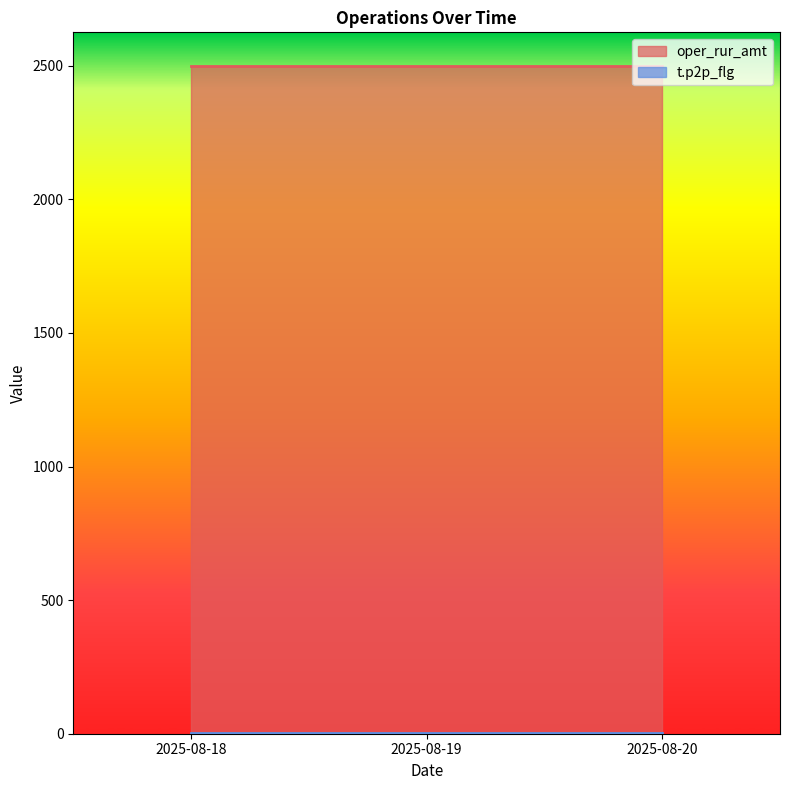

Reading right to left, list all the values displayed in this chart.

oper_rur_amt: 2025-08-20=2500	2025-08-19=2500	2025-08-18=2500
t.p2p_flg: 2025-08-20=1	2025-08-19=1	2025-08-18=1